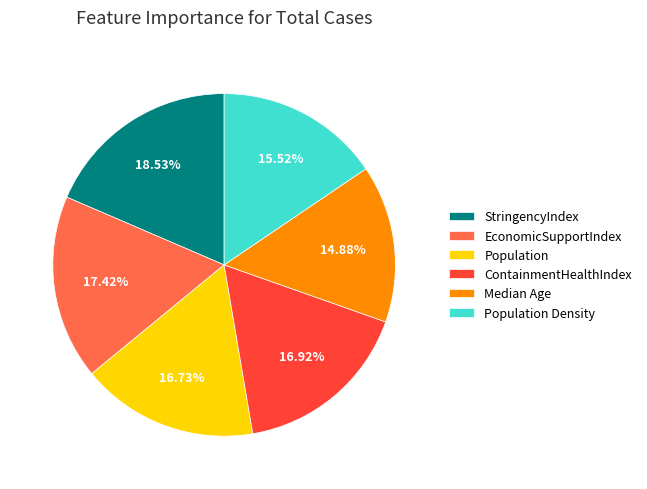

Approximately how many times larger is the value at Population Density compared to ContainmentHealthIndex?

0.9